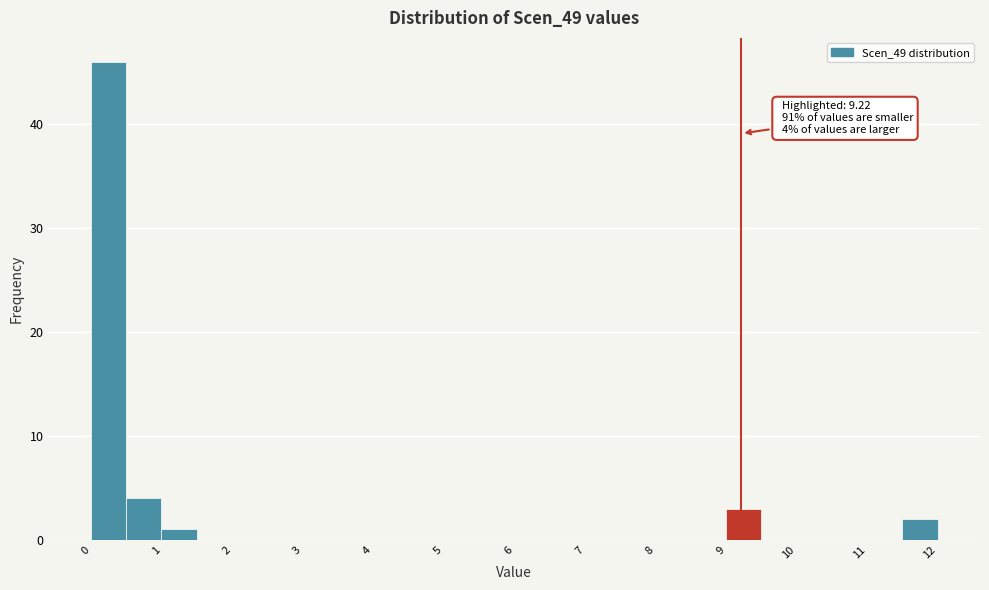

Which range on the x-axis has the tallest bar?

0.0 to 0.5